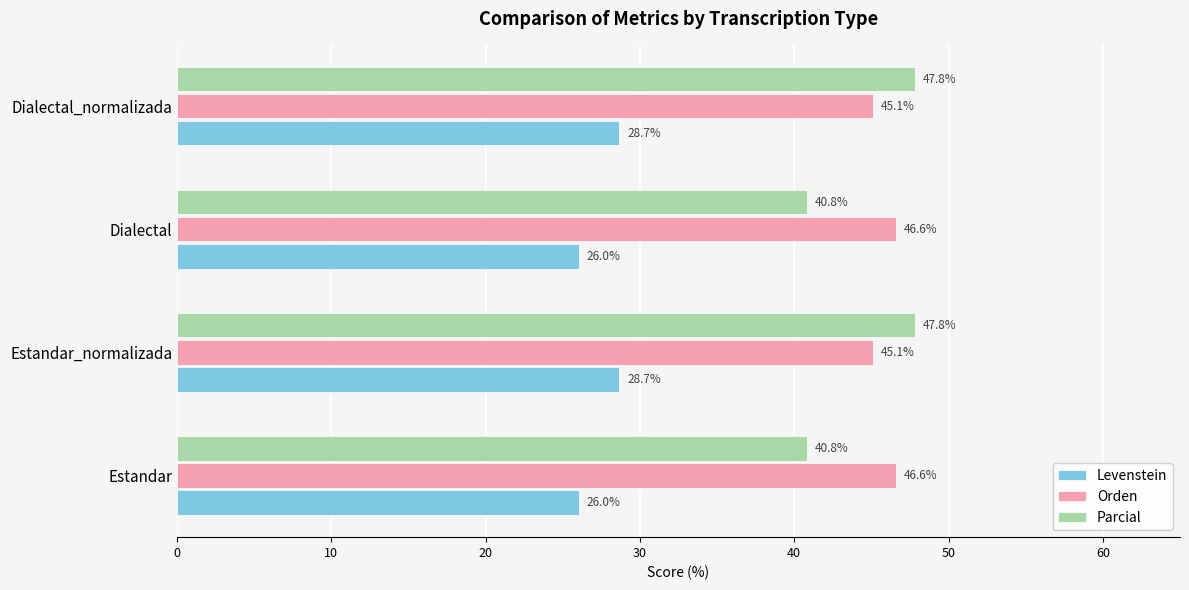

What is the difference between the maximum and second lowest values in the Orden series?

1.5